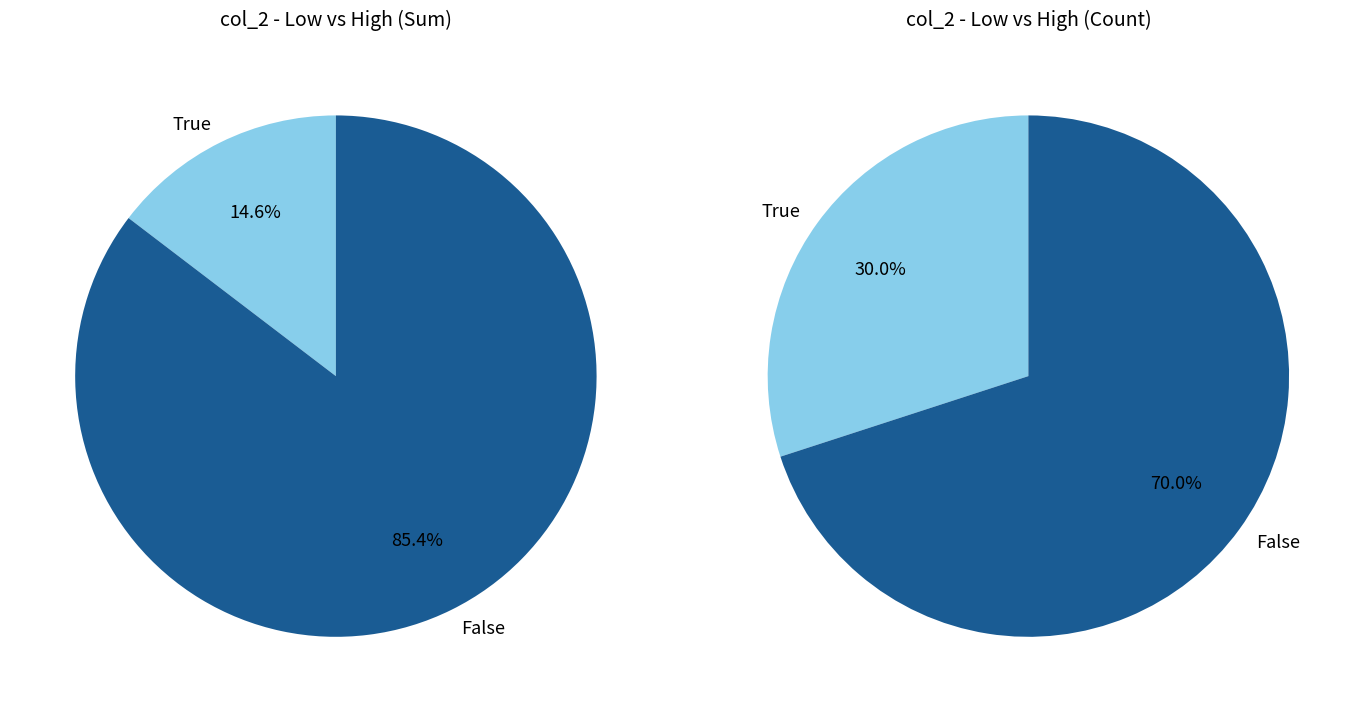

Is it true that 38 is 3% of the pie?

True